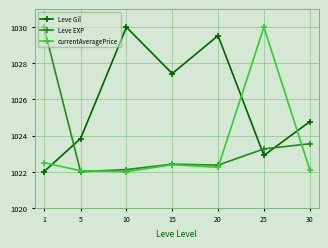

What is the average value of the currentAveragePrice series?

1023.3